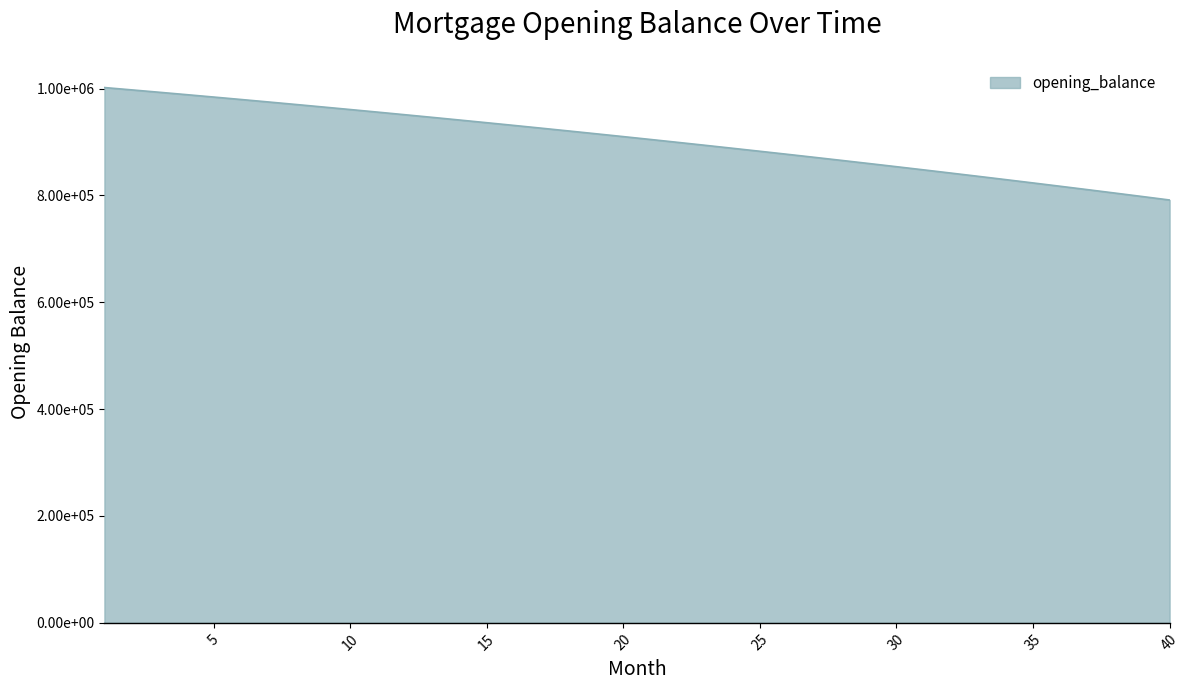

Reading left to right, transcribe all the data shown in this chart.

1001833.3	997462.1	993041.6	988571.6	984051.7	979481.4	974860.5	970188.6	965465.2	960690.1	955862.8	950982.9	946050.1	941063.9	936024.0	930930.0	925781.5	920578.1	915319.4	910004.9	904634.3	899207.2	893723.1	888181.6	882582.4	876924.9	871208.8	865433.6	859599.0	853704.4	847749.4	841733.7	835656.7	829518.0	823317.2	817053.7	810727.3	804337.3	797883.4	791365.0